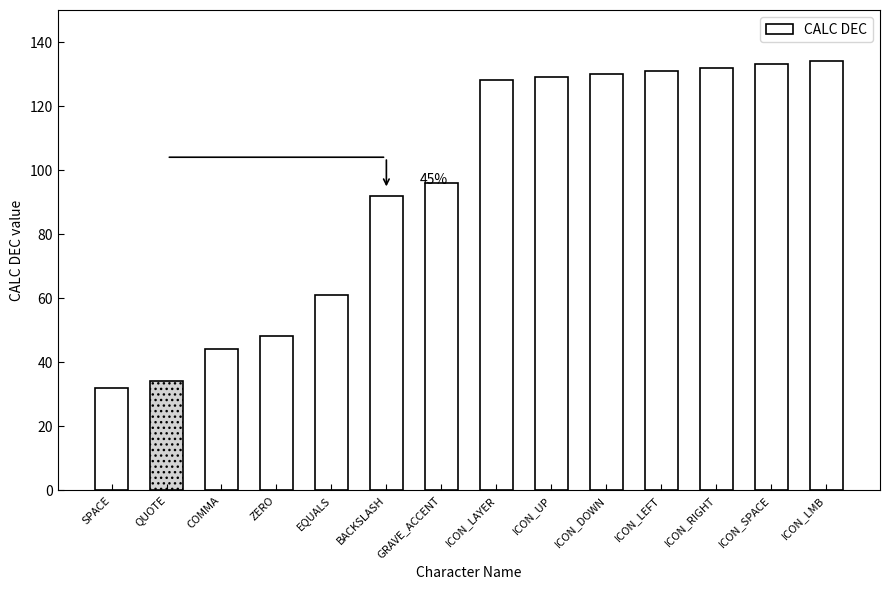

What is the maximum value shown in the chart?

134